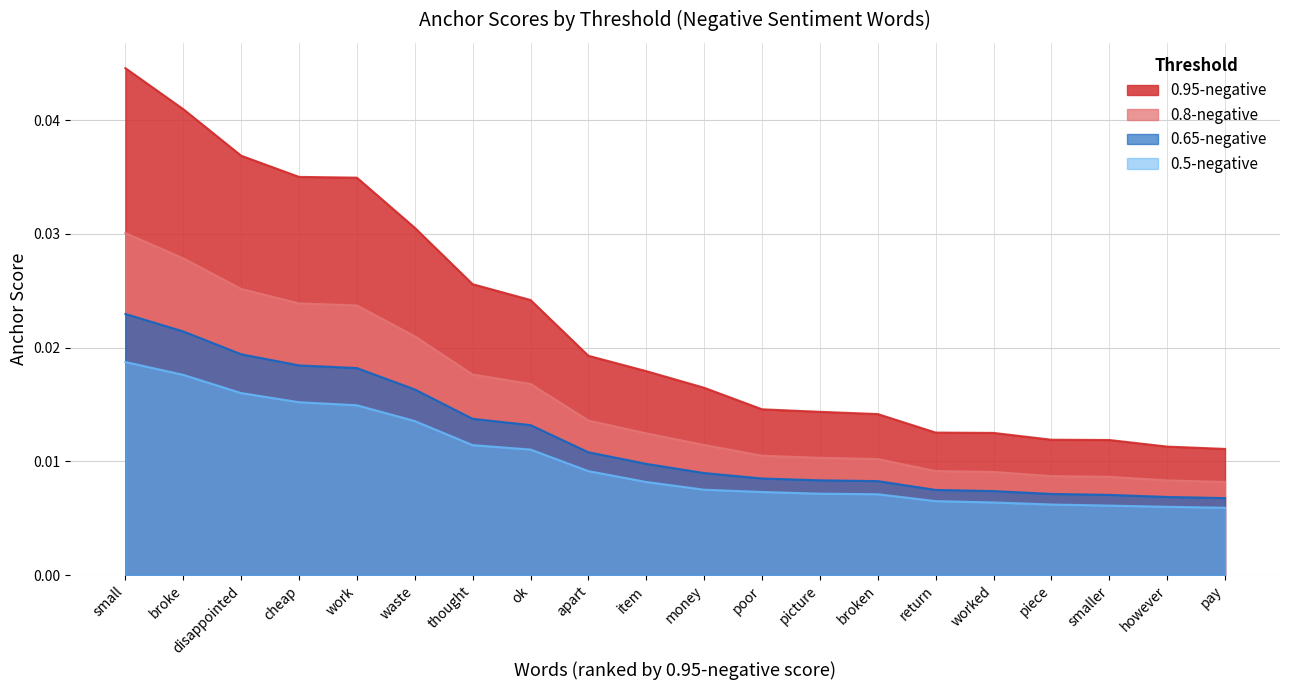

The 0.65-negative series shows 0.0 at however. True or false?

False